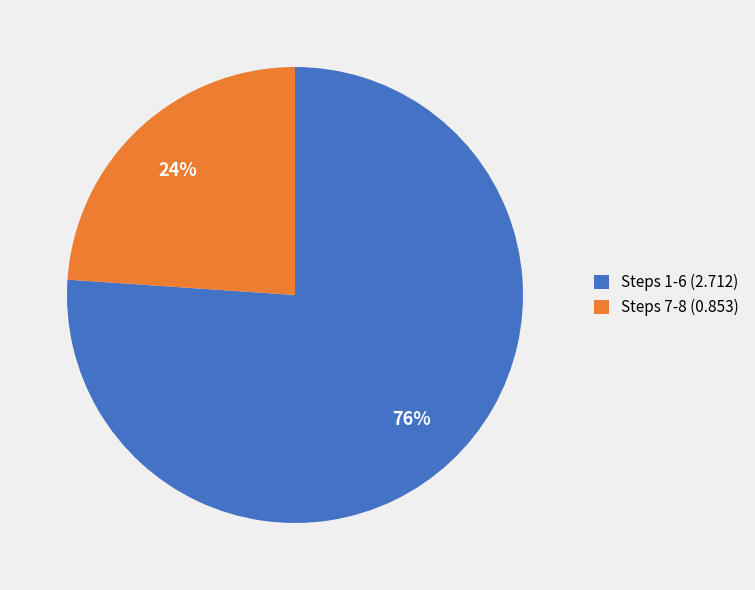

The Steps 1-6 (2.712) slice represents 84% of the pie. True or false?

False